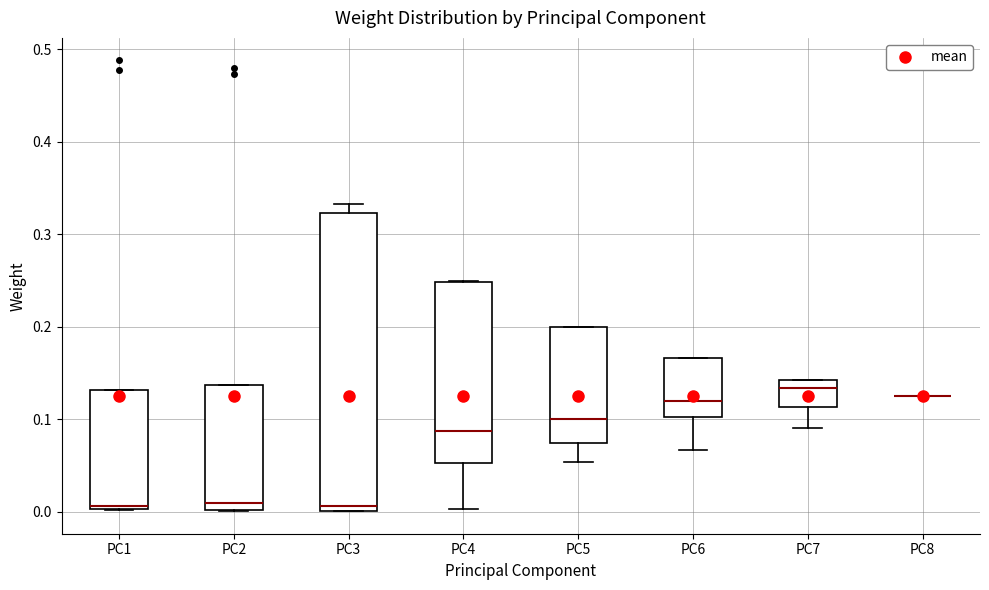

Reading left to right, read every box against the y-axis: the position of its median line, the range the box covers, and the ends of its whiskers. The values are not printed on the chart, so give them approximately, as read against the axis.

PC1: median 0.01, box 0.00 to 0.13, whiskers 0.00 to 0.13
PC2: median 0.01, box 0.00 to 0.14, whiskers 0.00 to 0.14
PC3: median 0.01, box 0.00 to 0.32, whiskers 0.00 to 0.33
PC4: median 0.09, box 0.05 to 0.25, whiskers 0.00 to 0.25
PC5: median 0.10, box 0.07 to 0.20, whiskers 0.05 to 0.20
PC6: median 0.12, box 0.10 to 0.17, whiskers 0.07 to 0.17
PC7: median 0.13, box 0.11 to 0.14, whiskers 0.09 to 0.14
PC8: box collapsed to a line at 0.13, whiskers 0.13 to 0.13